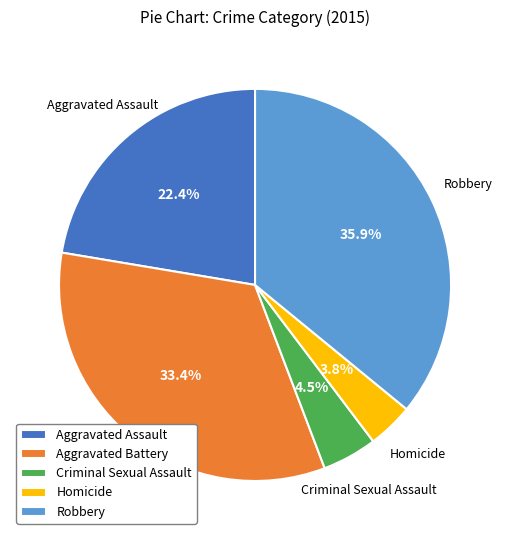

Do Robbery and Homicide together represent more than half of the pie?

No